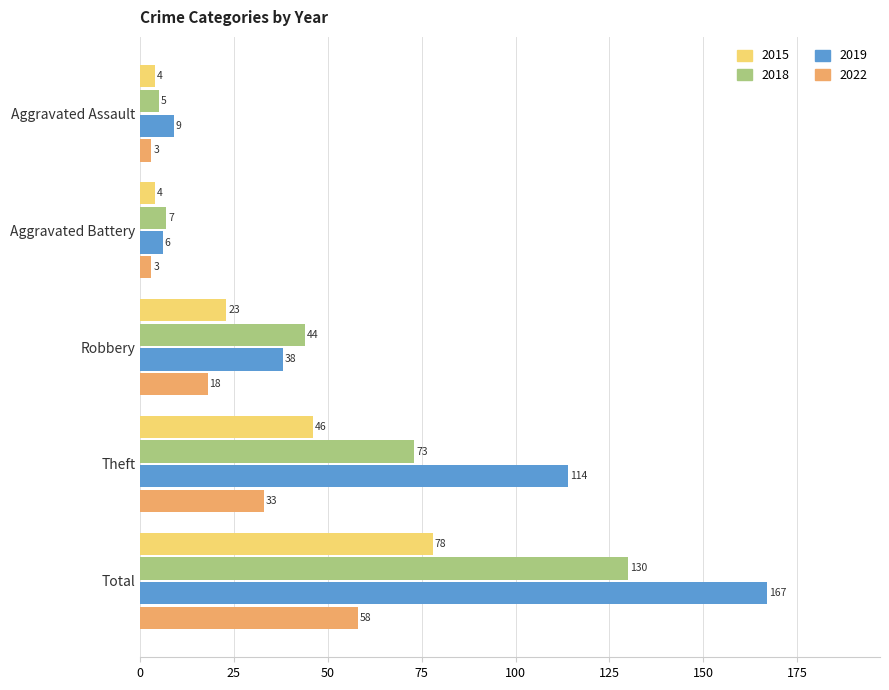

What is the maximum value shown in the chart?

167